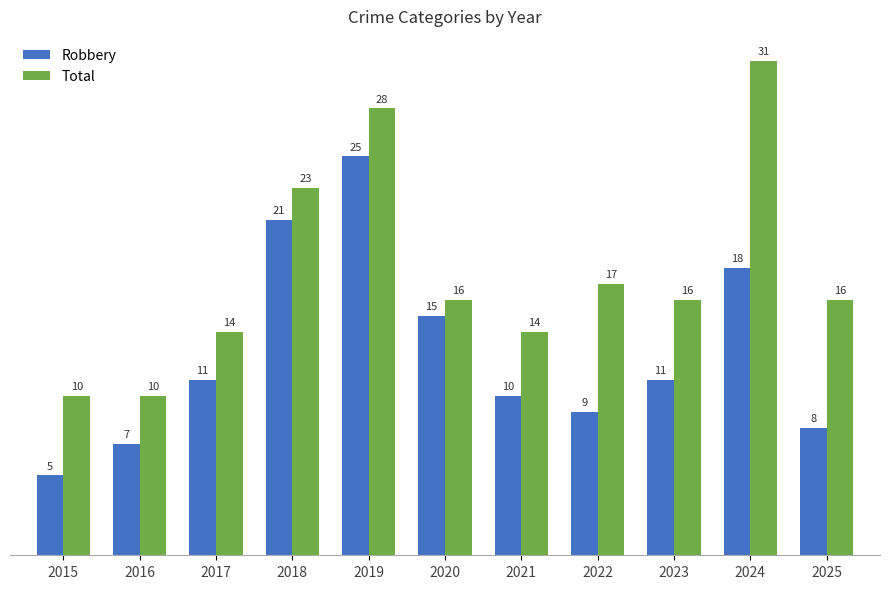

What is the approximate value of Robbery at 2020?

15